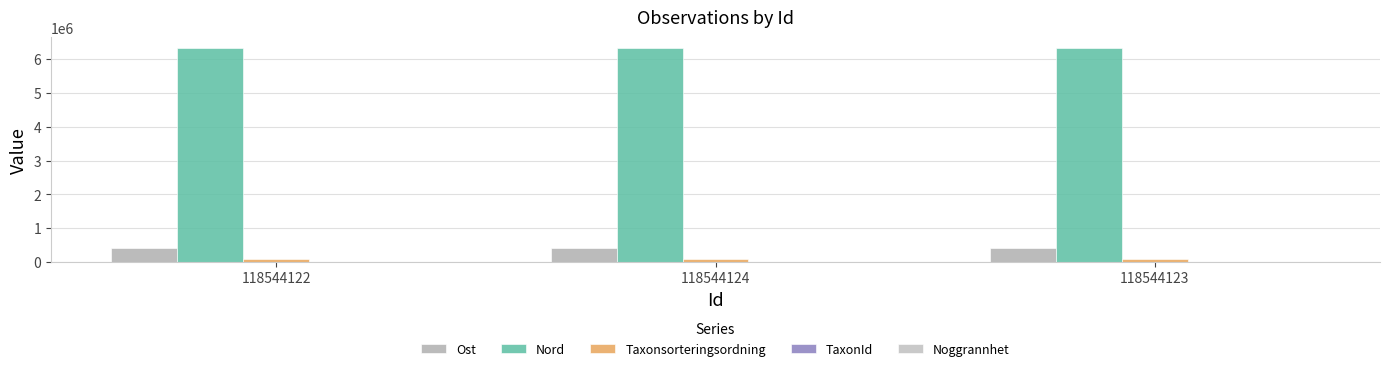

What is the label of the 1st bar from the right?

118544123